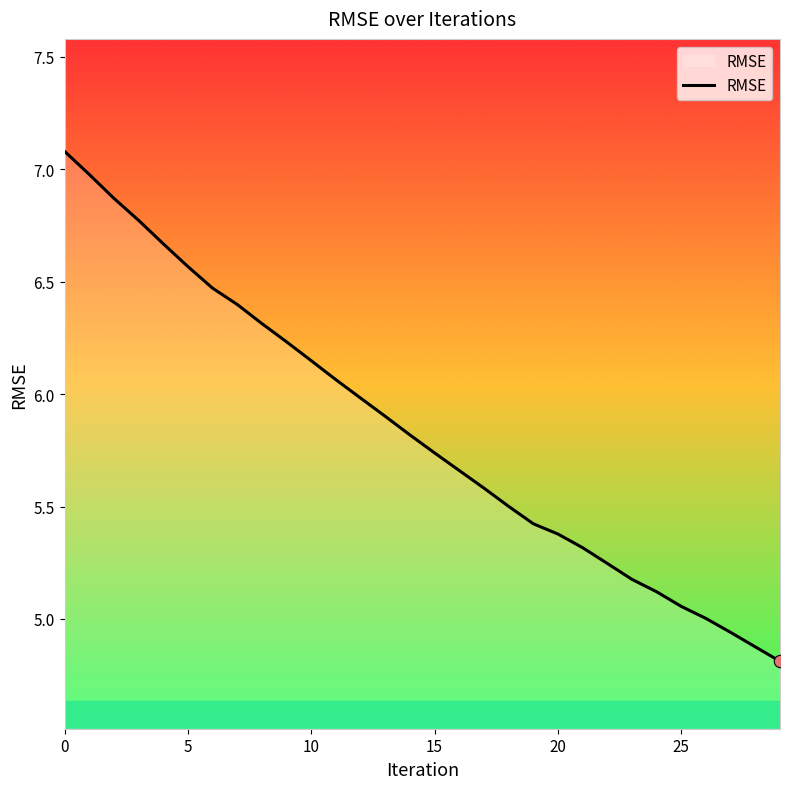

What is the greatest value displayed?

7.1